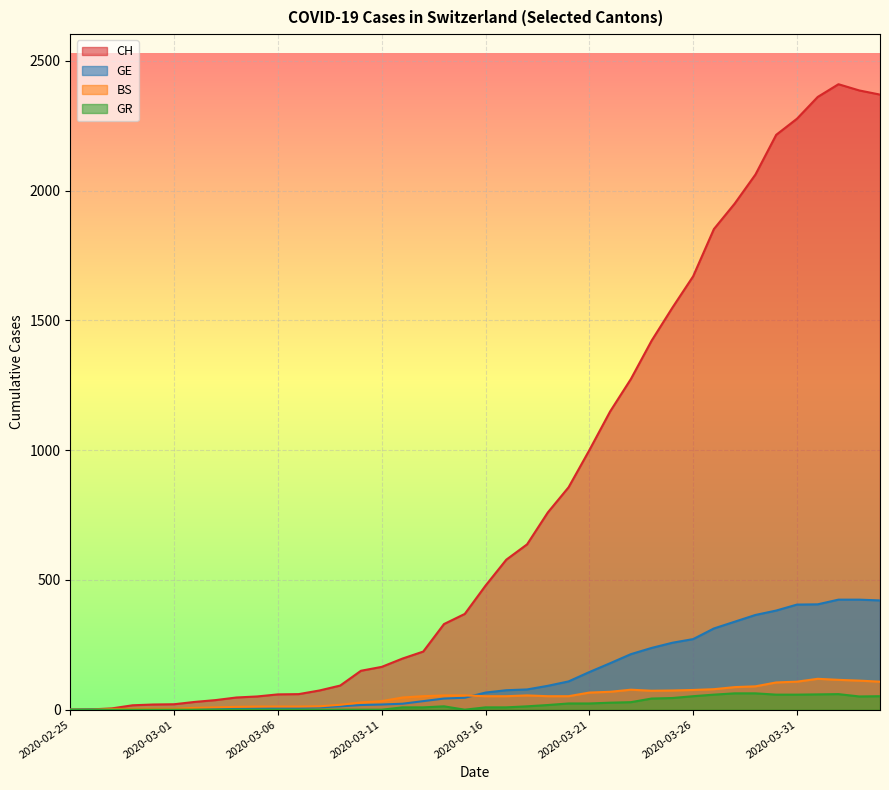

Reading right to left, extract all data points from this chart.

CH: 2020-04-04=2370	2020-04-03=2386	2020-04-02=2410	2020-04-01=2361	2020-03-31=2277	2020-03-30=2215	2020-03-29=2062	2020-03-28=1950	2020-03-27=1852	2020-03-26=1670	2020-03-25=1549	2020-03-24=1422	2020-03-23=1274	2020-03-22=1149	2020-03-21=1000	2020-03-20=857	2020-03-19=760	2020-03-18=637	2020-03-17=578	2020-03-16=478	2020-03-15=369	2020-03-14=330	2020-03-13=224	2020-03-12=197	2020-03-11=165	2020-03-10=150	2020-03-09=93	2020-03-08=74	2020-03-07=60	2020-03-06=59	2020-03-05=51	2020-03-04=47	2020-03-03=37	2020-03-02=30	2020-03-01=21	2020-02-29=20	2020-02-28=17	2020-02-27=5	2020-02-26=1	2020-02-25=0
GE: 2020-04-04=421	2020-04-03=424	2020-04-02=424	2020-04-01=406	2020-03-31=405	2020-03-30=382	2020-03-29=365	2020-03-28=339	2020-03-27=313	2020-03-26=272	2020-03-25=258	2020-03-24=238	2020-03-23=214	2020-03-22=179	2020-03-21=145	2020-03-20=109	2020-03-19=92	2020-03-18=78	2020-03-17=75	2020-03-16=66	2020-03-15=46	2020-03-14=43	2020-03-13=33	2020-03-12=23	2020-03-11=20	2020-03-10=18	2020-03-09=13	2020-03-08=9	2020-03-07=7	2020-03-06=7	2020-03-05=5	2020-03-04=4	2020-03-03=4	2020-03-02=3	2020-03-01=3	2020-02-29=3	2020-02-28=1	2020-02-27=1	2020-02-26=1	2020-02-25=0
BS: 2020-04-04=108	2020-04-03=112	2020-04-02=115	2020-04-01=119	2020-03-31=108	2020-03-30=105	2020-03-29=90	2020-03-28=87	2020-03-27=79	2020-03-26=76	2020-03-25=74	2020-03-24=73	2020-03-23=77	2020-03-22=69	2020-03-21=66	2020-03-20=52	2020-03-19=52	2020-03-18=55	2020-03-17=52	2020-03-16=52	2020-03-15=55	2020-03-14=55	2020-03-13=52	2020-03-12=47	2020-03-11=33	2020-03-10=28	2020-03-09=19	2020-03-08=13	2020-03-07=12	2020-03-06=12	2020-03-05=12	2020-03-04=11	2020-03-03=9	2020-03-02=7	2020-03-01=4	2020-02-29=4	2020-02-28=3	2020-02-27=3	2020-02-26=0	2020-02-25=0
GR: 2020-04-04=52	2020-04-03=51	2020-04-02=60	2020-04-01=59	2020-03-31=58	2020-03-30=58	2020-03-29=63	2020-03-28=63	2020-03-27=58	2020-03-26=52	2020-03-25=45	2020-03-24=43	2020-03-23=29	2020-03-22=27	2020-03-21=24	2020-03-20=24	2020-03-19=18	2020-03-18=13	2020-03-17=9	2020-03-16=9	2020-03-15=0	2020-03-14=13	2020-03-13=9	2020-03-12=9	2020-03-11=0	2020-03-10=0	2020-03-09=0	2020-03-08=0	2020-03-07=0	2020-03-06=0	2020-03-05=0	2020-03-04=0	2020-03-03=0	2020-03-02=0	2020-03-01=0	2020-02-29=0	2020-02-28=0	2020-02-27=0	2020-02-26=0	2020-02-25=0